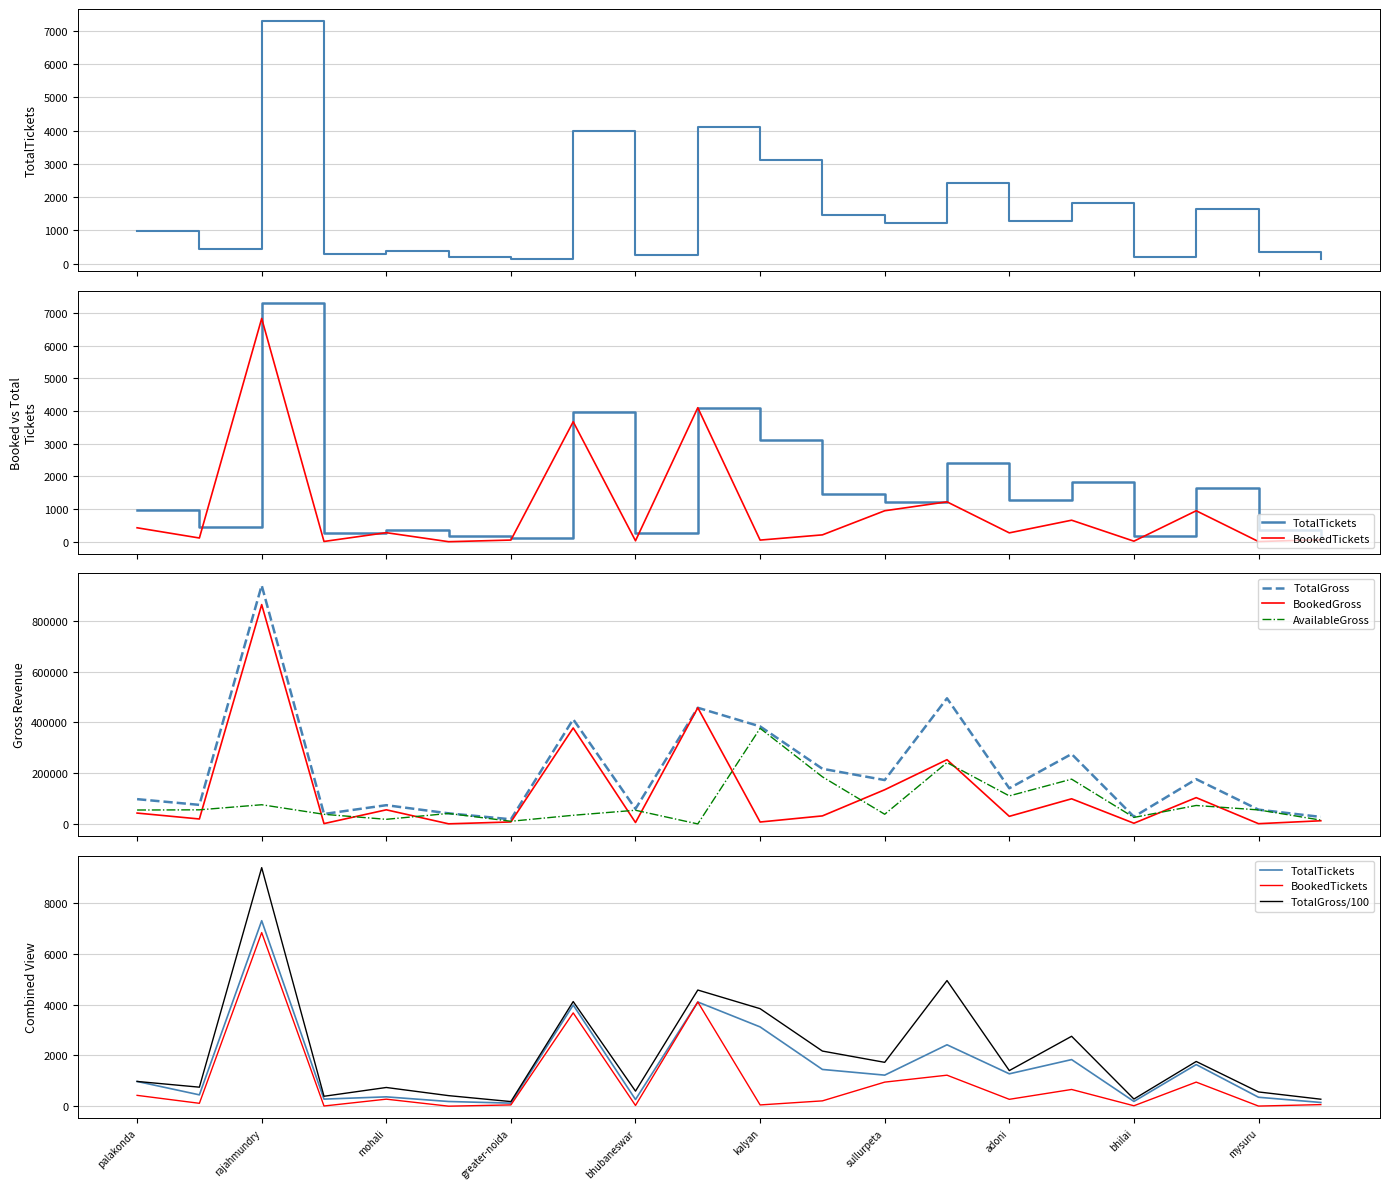

What is the sum of all BookedGross values?

2507983